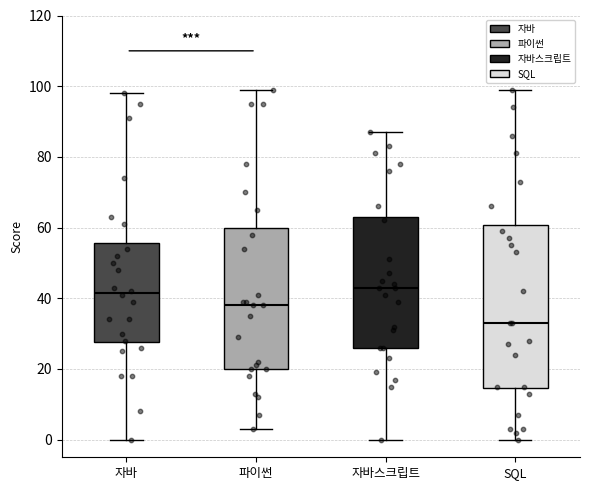

Where does the lower whisker of the box for SQL end on the y-axis? The values are not printed on the chart, so give them approximately, as read against the axis.

0